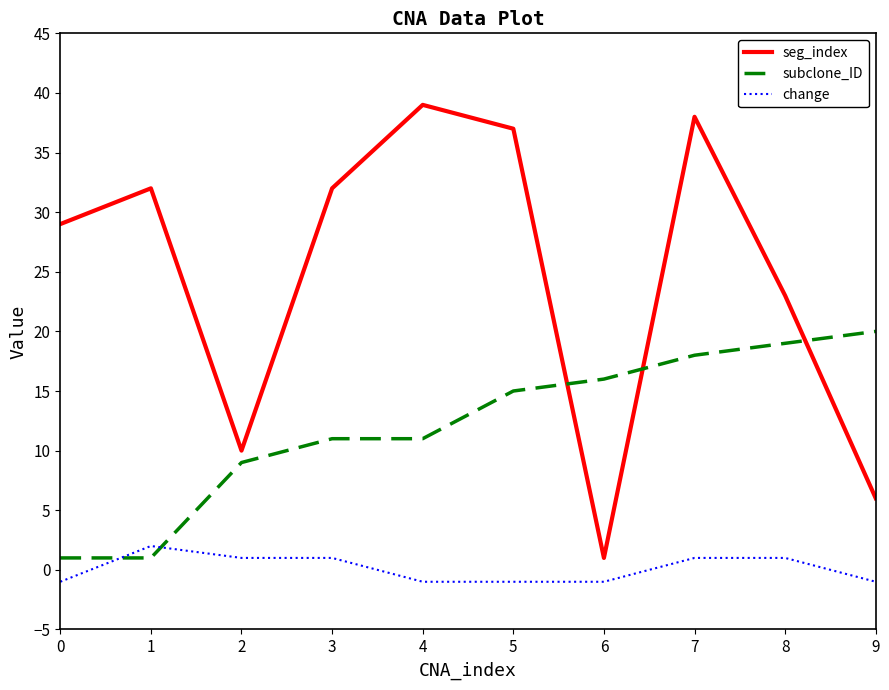

True or false: change has more than 0 points higher than both neighbors.

True